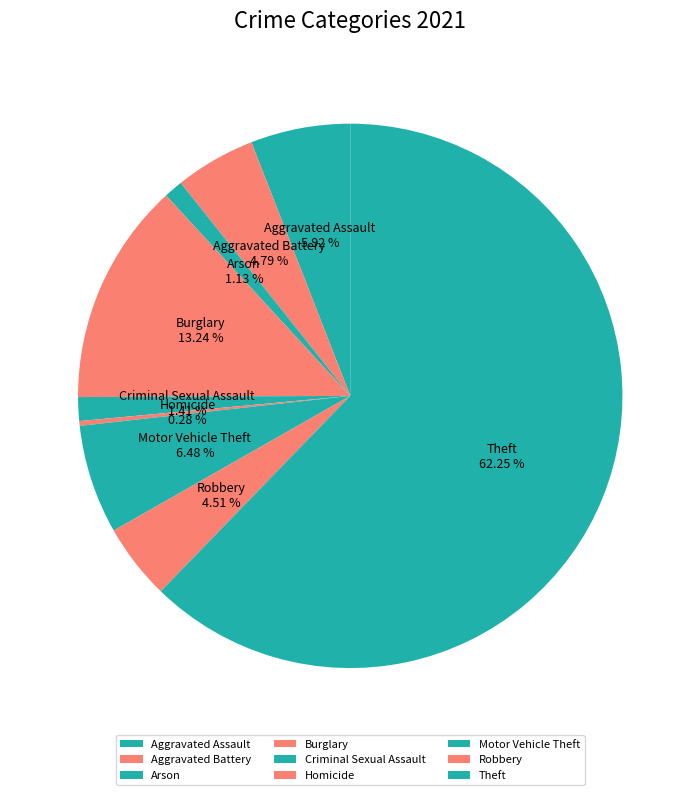

To the nearest percent, what portion does Theft represent?

62%